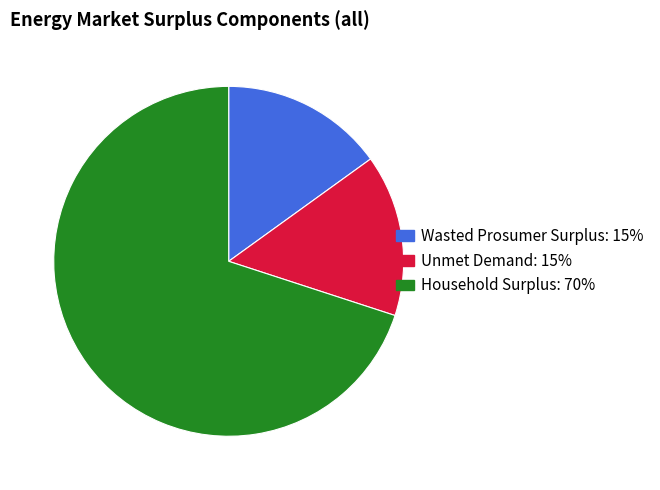

Which category accounts for the majority?

Household Surplus